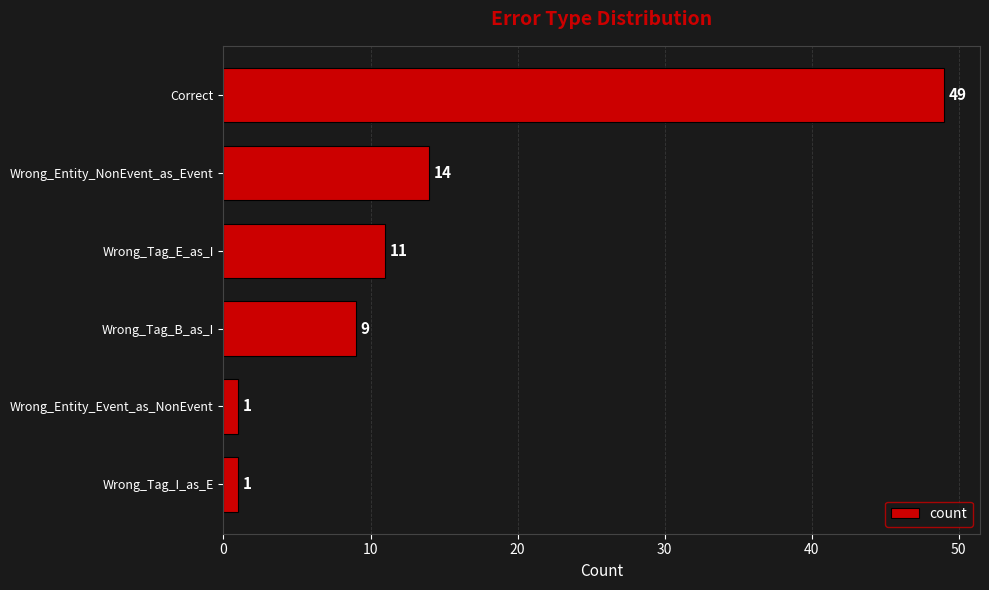

What is the greatest value displayed?

49